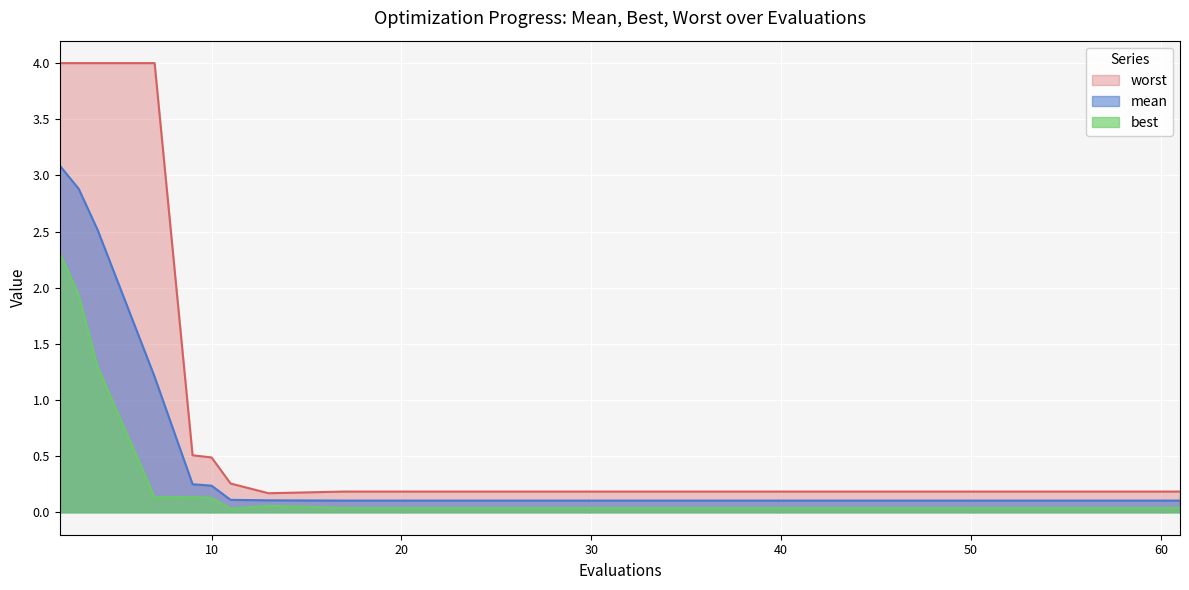

What is the total value across all series at 53?

0.3